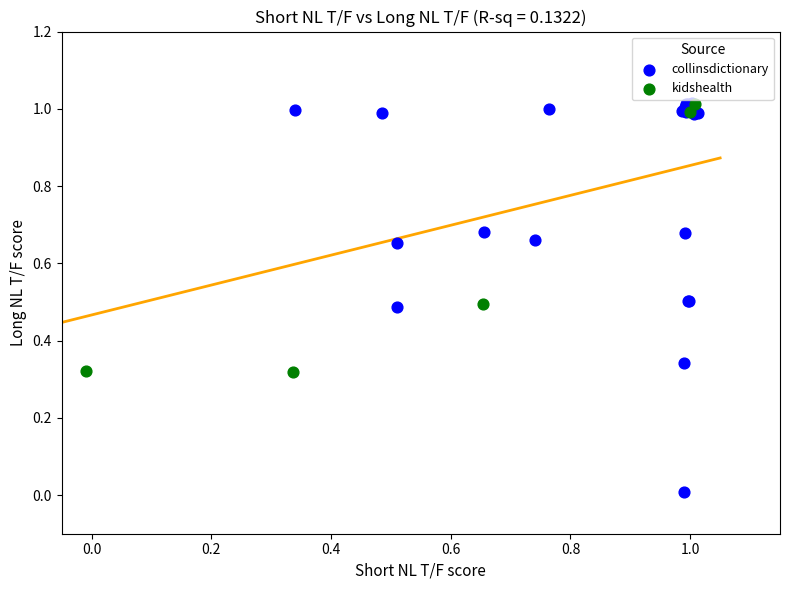

Which series has the largest Y range (max minus min)?

collinsdictionary